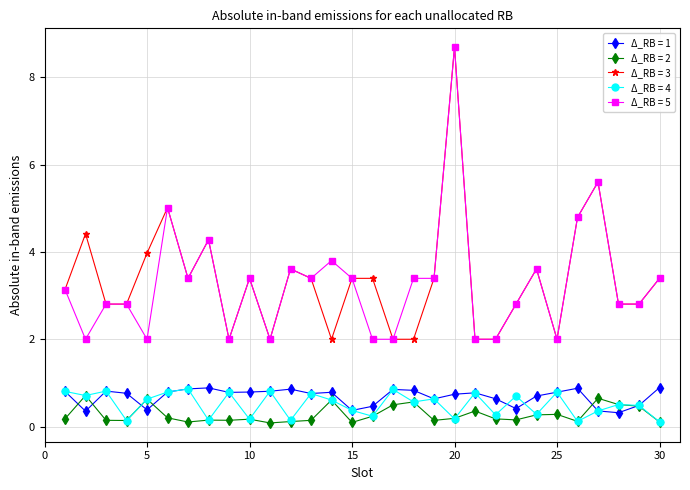

True or false: Δ_RB = 2 and Δ_RB = 3 cross at least once.

False